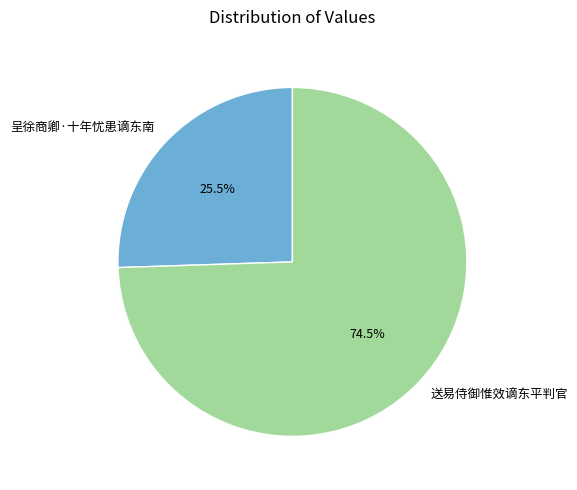

To the nearest percent, what is the difference between the largest and smallest slice percentages?

49%